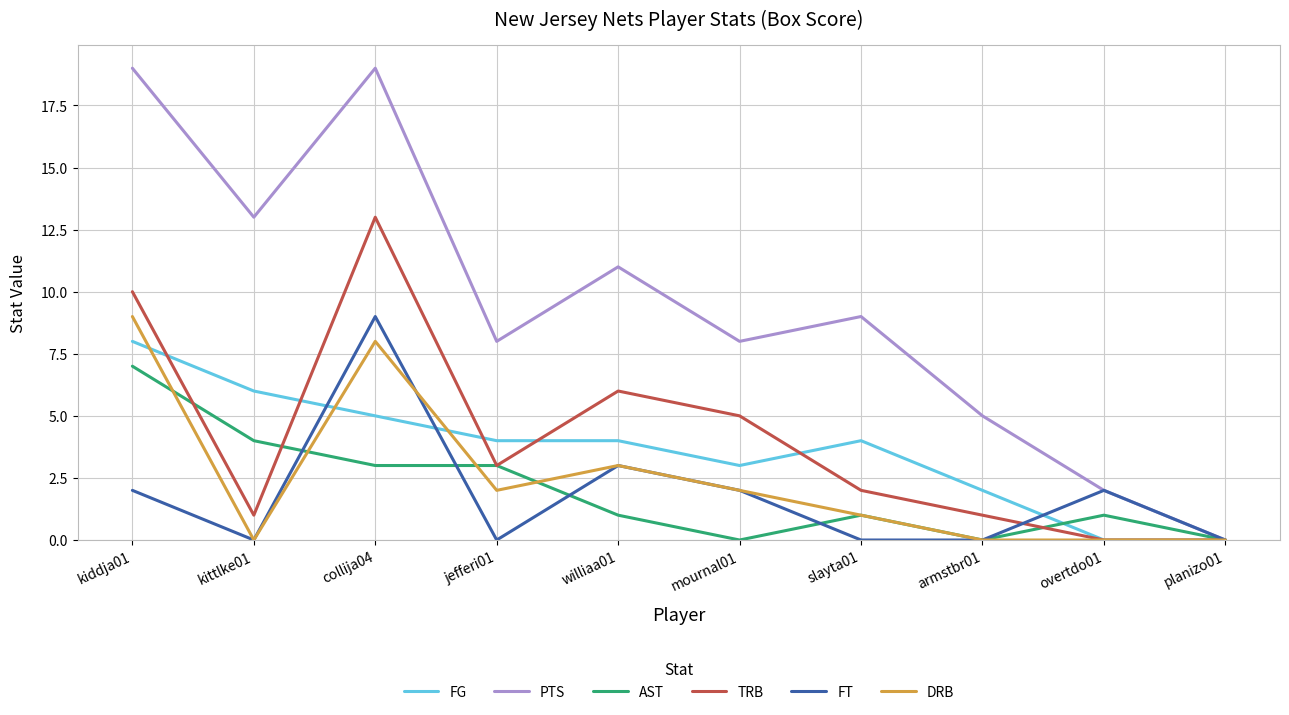

True or false: AST has a value of -4 at mournal01.

False